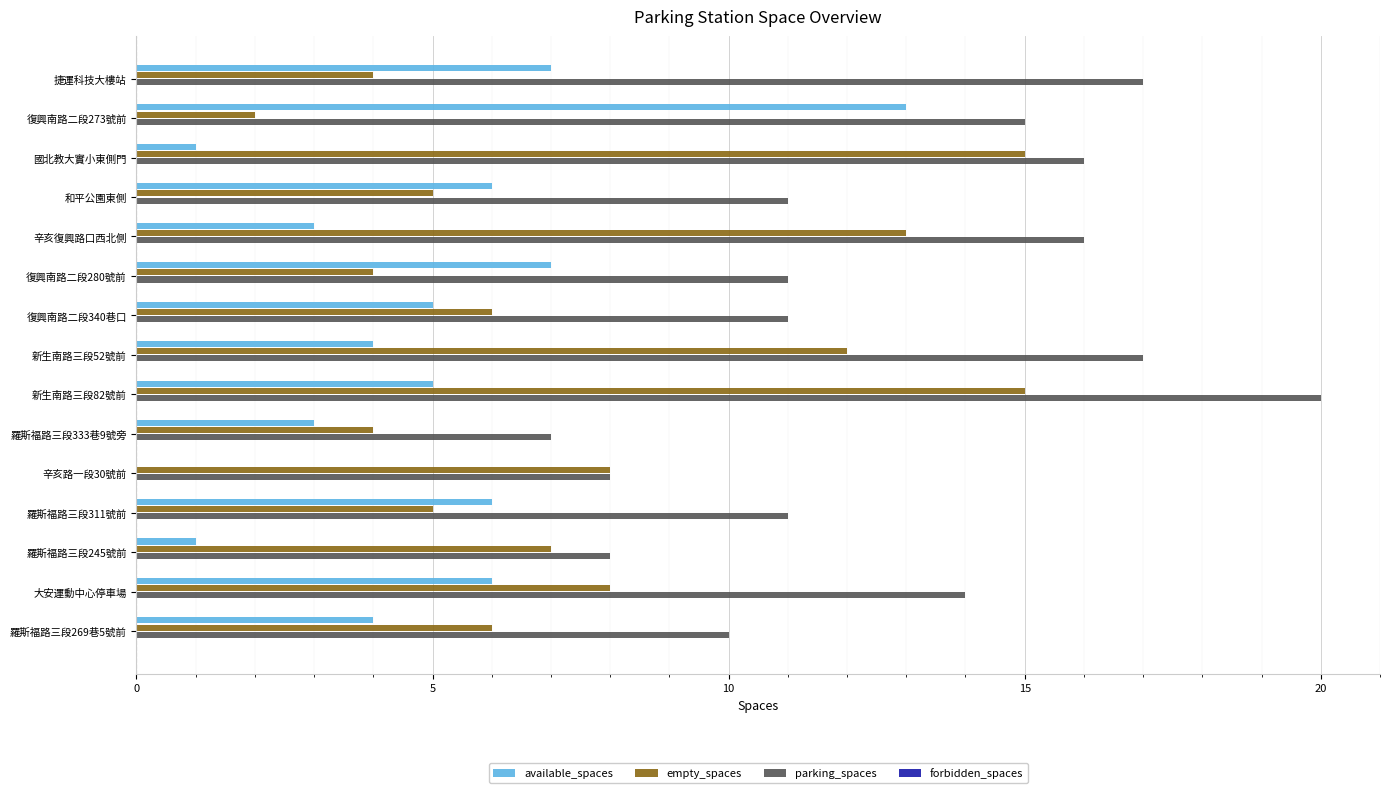

Is it true that available_spaces equals 4 at 大安運動中心停車場?

False